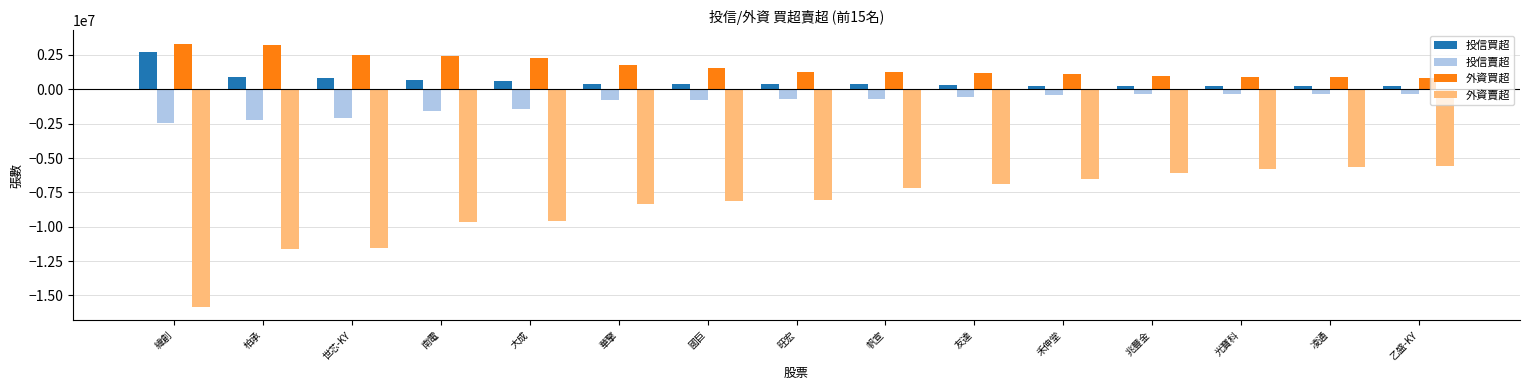

What is the minimum value shown in the chart?

-15854627